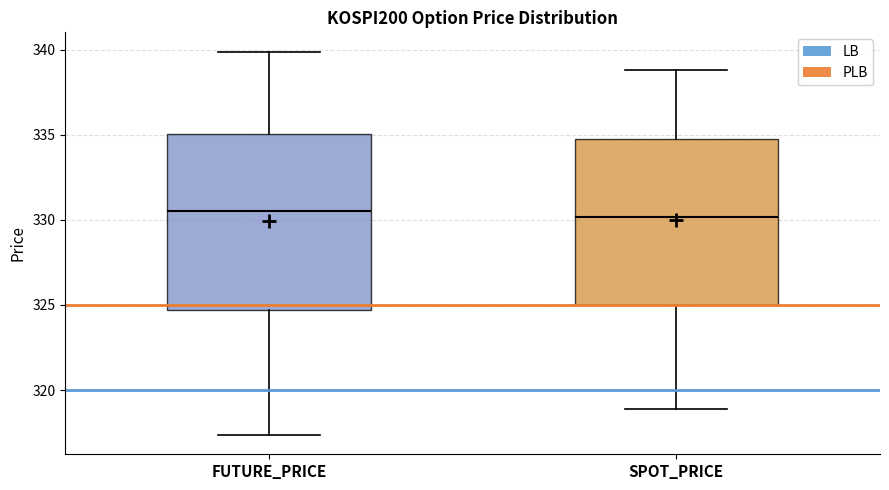

Where does the median line of the box for FUTURE_PRICE sit on the y-axis? The values are not printed on the chart, so give them approximately, as read against the axis.

330.5